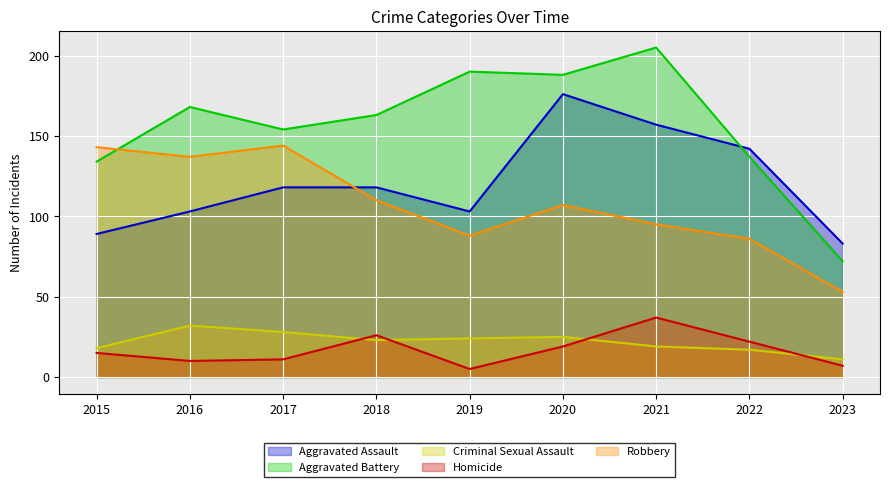

What is the difference between the maximum and minimum values in the Aggravated Assault series?

93